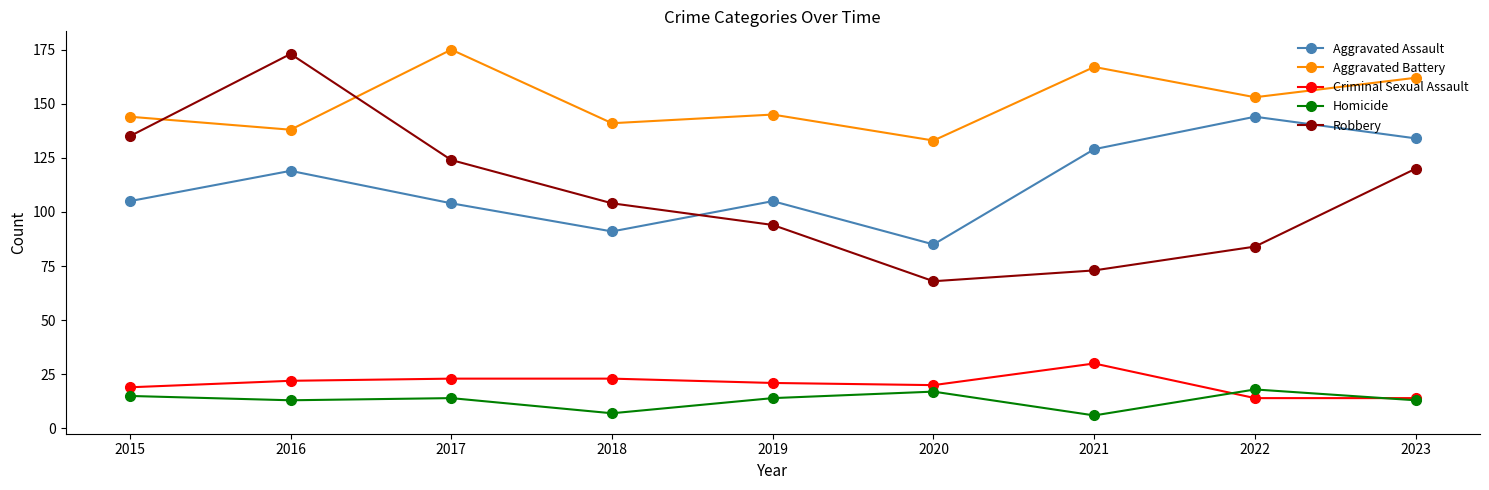

Is it true that Aggravated Assault equals 35 at 2018?

False